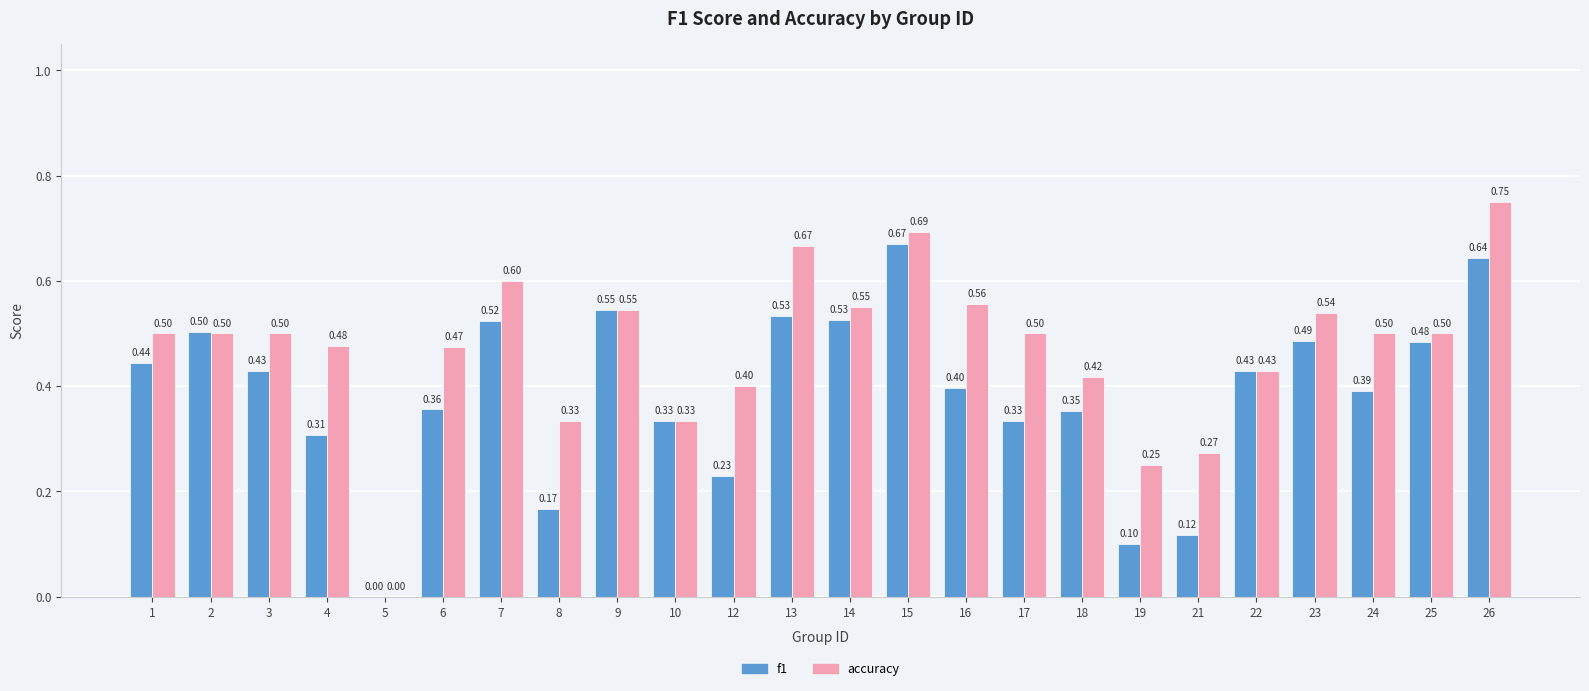

Is it true that accuracy equals 0.8 at 4?

False